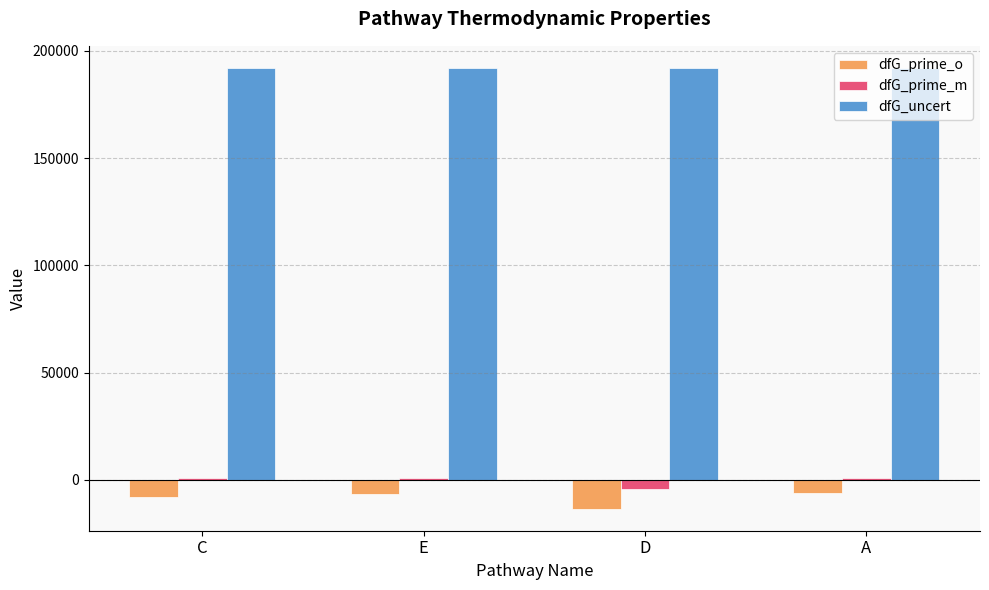

Is the value of dfG_prime_m at E greater than the value of dfG_uncert at A?

No